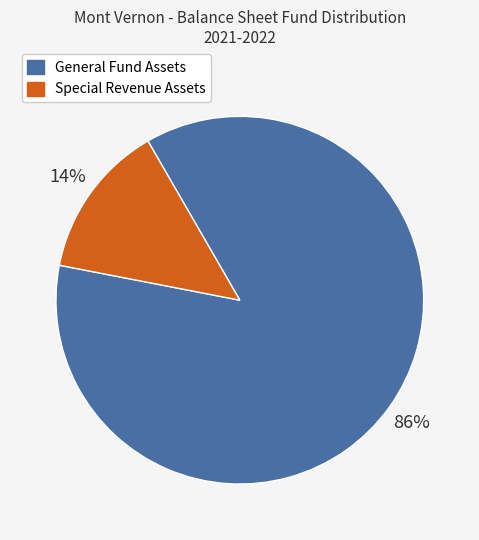

Does any single category account for the majority?

Yes